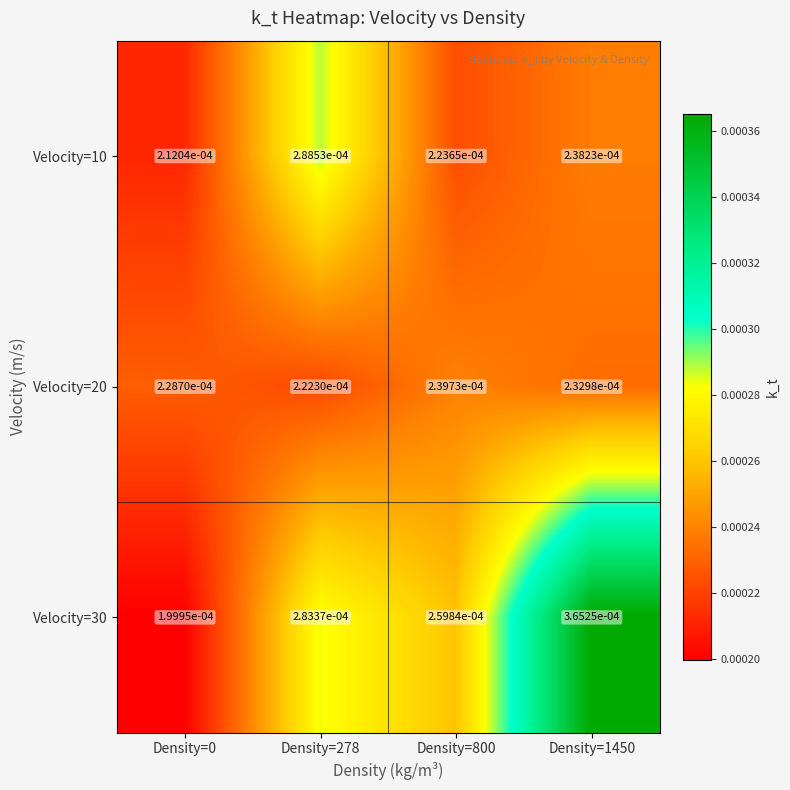

Is the value of Velocity=10 at Density=1450 greater than the value of Velocity=30 at Density=1450?

No